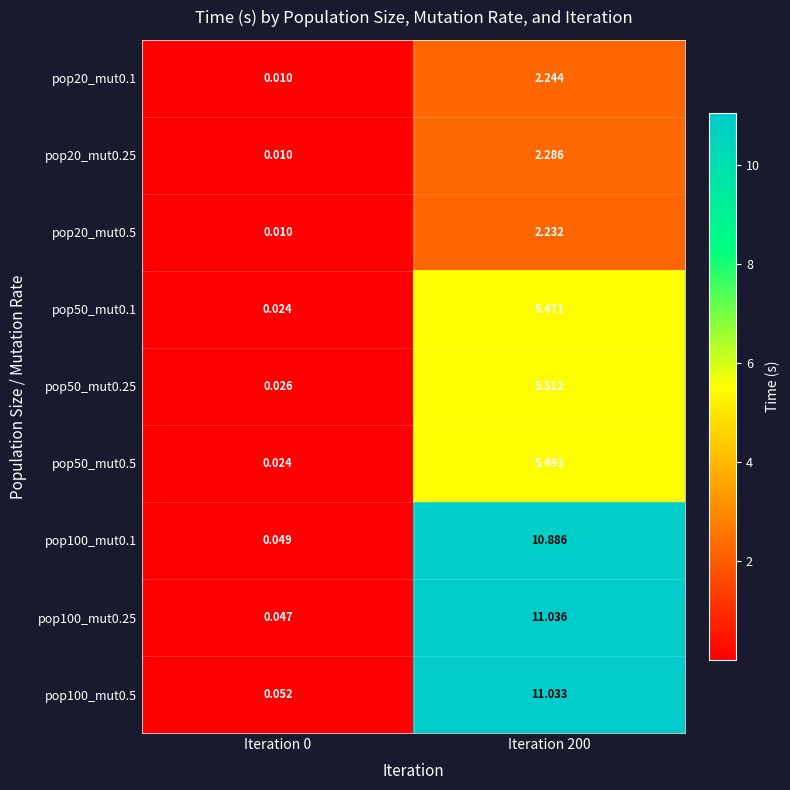

Is the value of pop100_mut0.25 at Iteration 200 greater than the value of pop20_mut0.5 at Iteration 200?

Yes